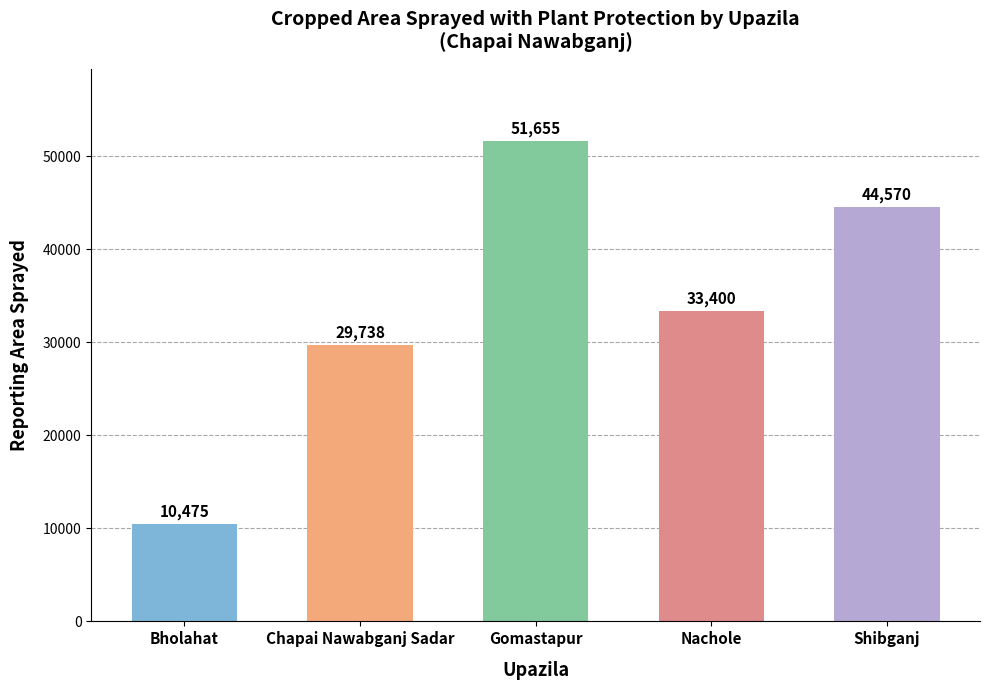

Count the number of data series in this chart.

1